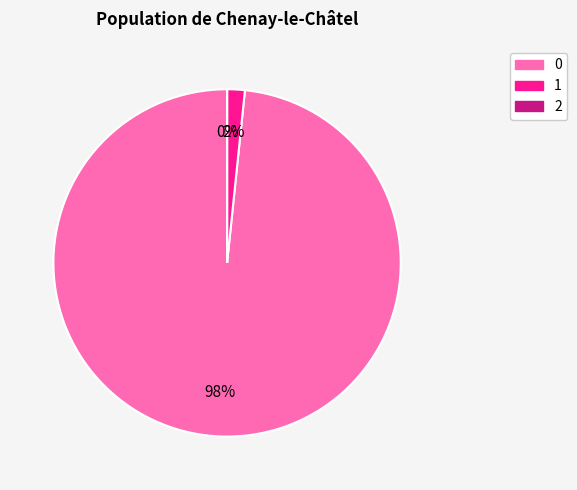

Is it true that 1 is 15% of the pie?

False